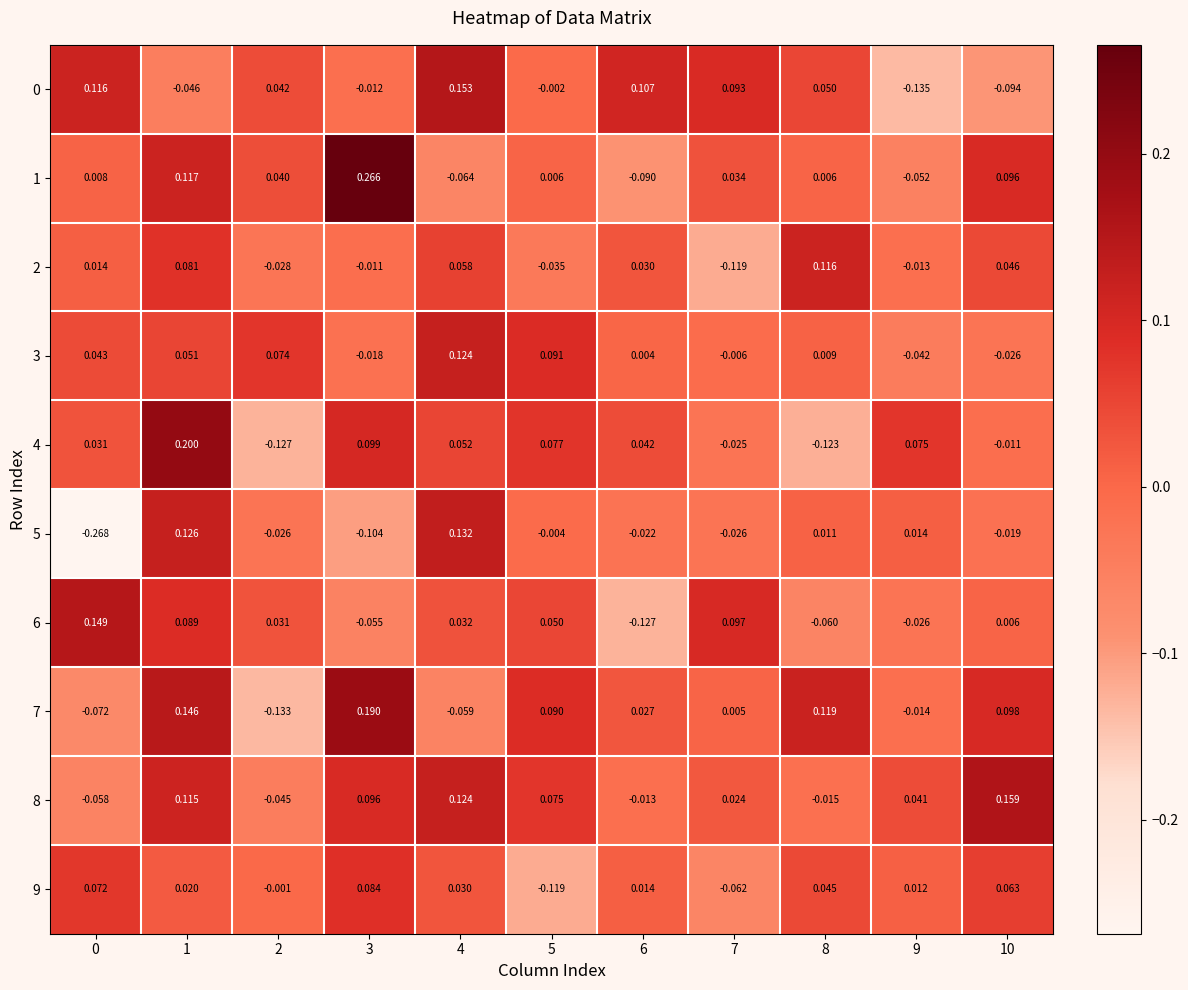

Reading right to left, what are all the values shown in this chart?

0: 10=-0.1	9=-0.1	8=0.1	7=0.1	6=0.1	5=-0.0	4=0.2	3=-0.0	2=0.0	1=-0.0	0=0.1
1: 10=0.1	9=-0.1	8=0.0	7=0.0	6=-0.1	5=0.0	4=-0.1	3=0.3	2=0.0	1=0.1	0=0.0
2: 10=0.0	9=-0.0	8=0.1	7=-0.1	6=0.0	5=-0.0	4=0.1	3=-0.0	2=-0.0	1=0.1	0=0.0
3: 10=-0.0	9=-0.0	8=0.0	7=-0.0	6=0.0	5=0.1	4=0.1	3=-0.0	2=0.1	1=0.1	0=0.0
4: 10=-0.0	9=0.1	8=-0.1	7=-0.0	6=0.0	5=0.1	4=0.1	3=0.1	2=-0.1	1=0.2	0=0.0
5: 10=-0.0	9=0.0	8=0.0	7=-0.0	6=-0.0	5=-0.0	4=0.1	3=-0.1	2=-0.0	1=0.1	0=-0.3
6: 10=0.0	9=-0.0	8=-0.1	7=0.1	6=-0.1	5=0.1	4=0.0	3=-0.1	2=0.0	1=0.1	0=0.1
7: 10=0.1	9=-0.0	8=0.1	7=0.0	6=0.0	5=0.1	4=-0.1	3=0.2	2=-0.1	1=0.1	0=-0.1
8: 10=0.2	9=0.0	8=-0.0	7=0.0	6=-0.0	5=0.1	4=0.1	3=0.1	2=-0.0	1=0.1	0=-0.1
9: 10=0.1	9=0.0	8=0.0	7=-0.1	6=0.0	5=-0.1	4=0.0	3=0.1	2=-0.0	1=0.0	0=0.1